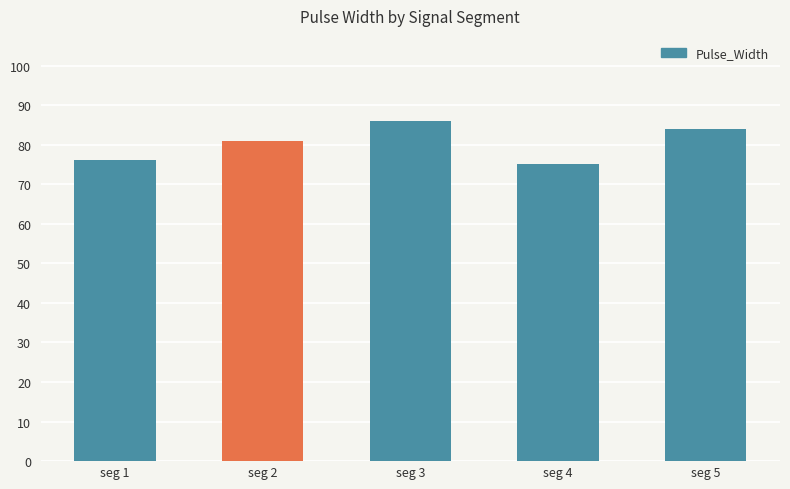

How many bars are there in total?

5